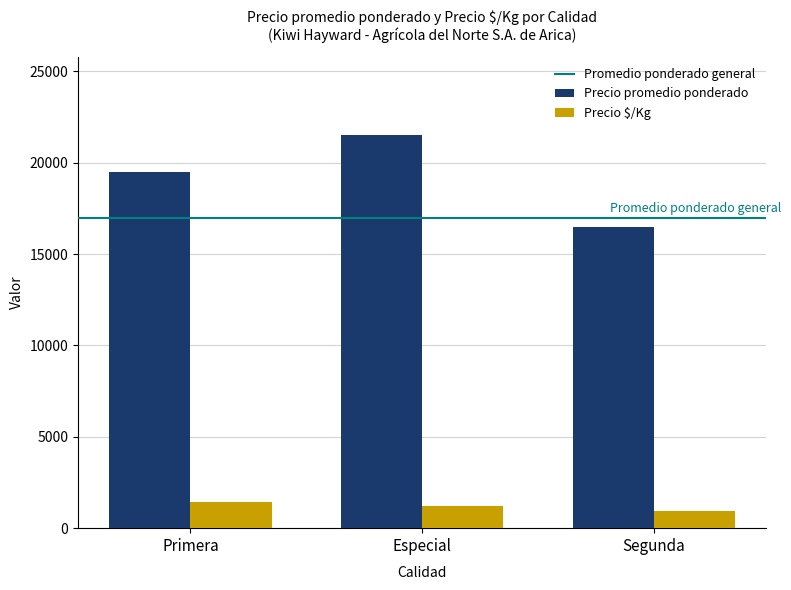

What is the average value of the Precio $/Kg series?

1187